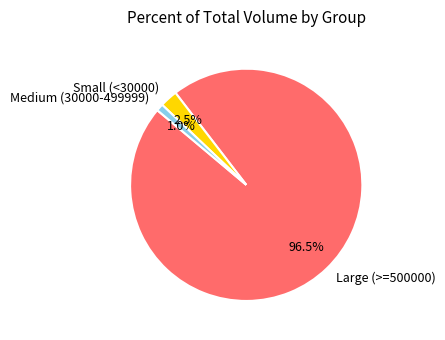

Between Large (>=500000) and Medium (30000-499999), which is larger?

Large (>=500000)